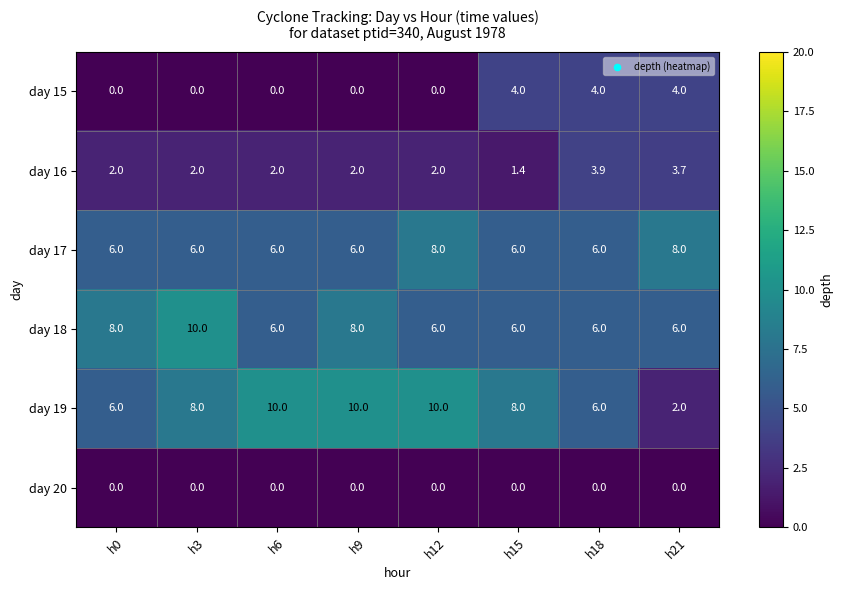

At how many categories does at least one series exceed 1?

8